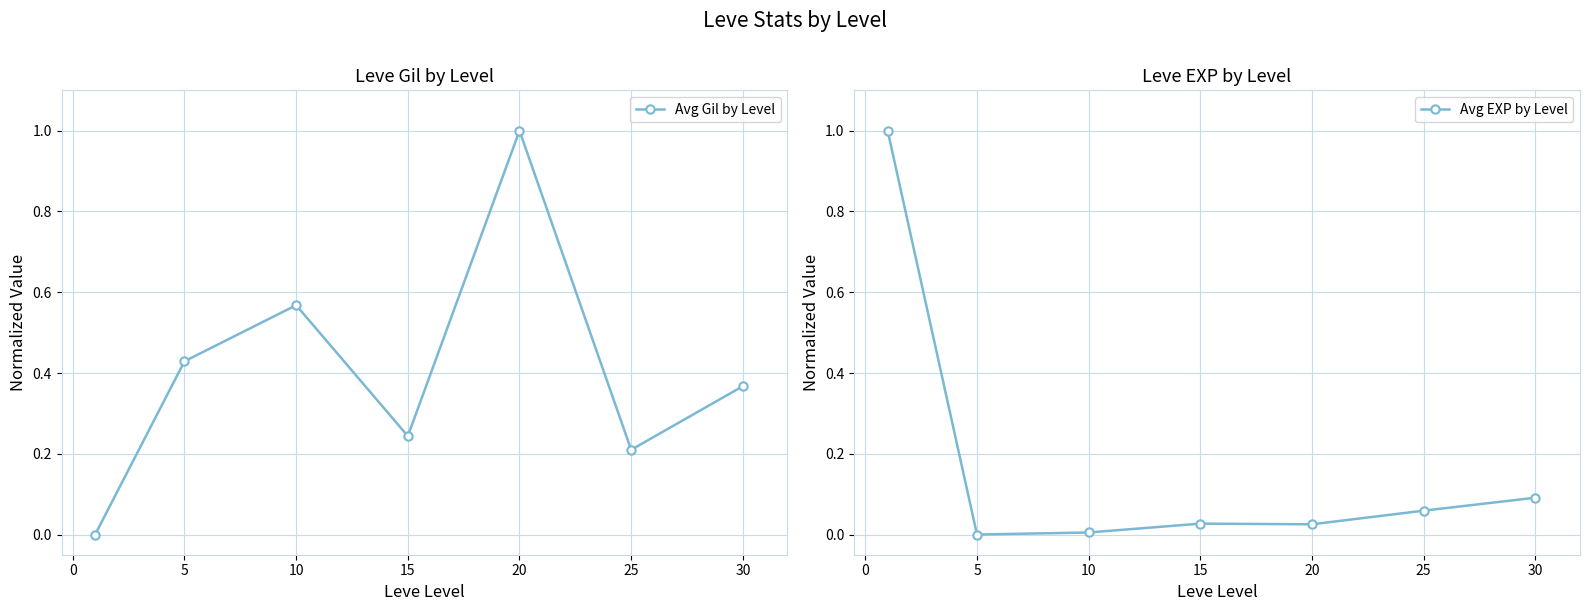

In Avg Gil by Level, how many points are higher than both neighbors (excluding endpoints)?

2